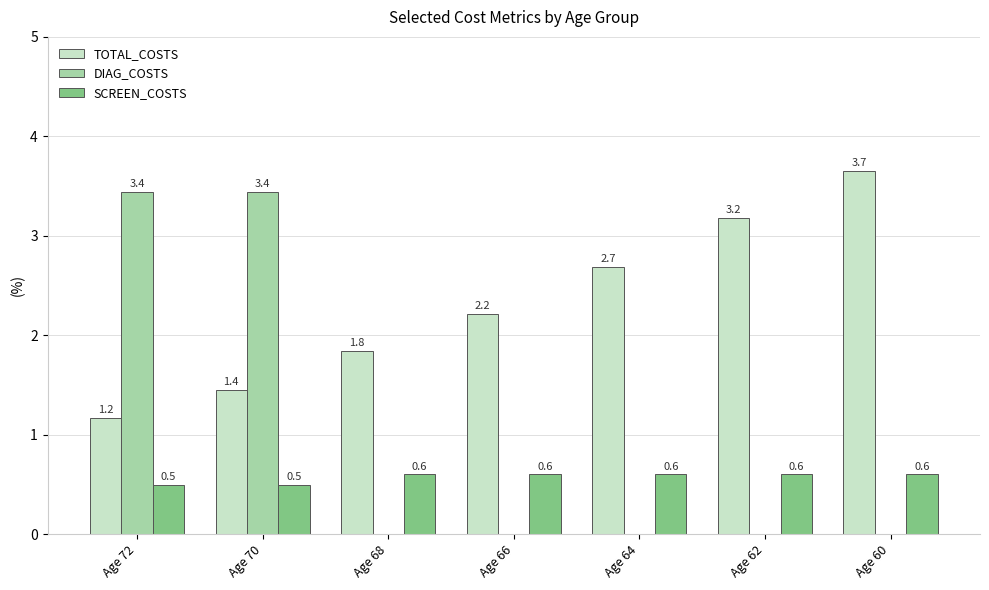

Reading left to right, list all the values displayed in this chart.

TOTAL_COSTS: 1.2	1.4	1.8	2.2	2.7	3.2	3.7
DIAG_COSTS: 3.4	3.4	0.0	0.0	0.0	0.0	0.0
SCREEN_COSTS: 0.5	0.5	0.6	0.6	0.6	0.6	0.6